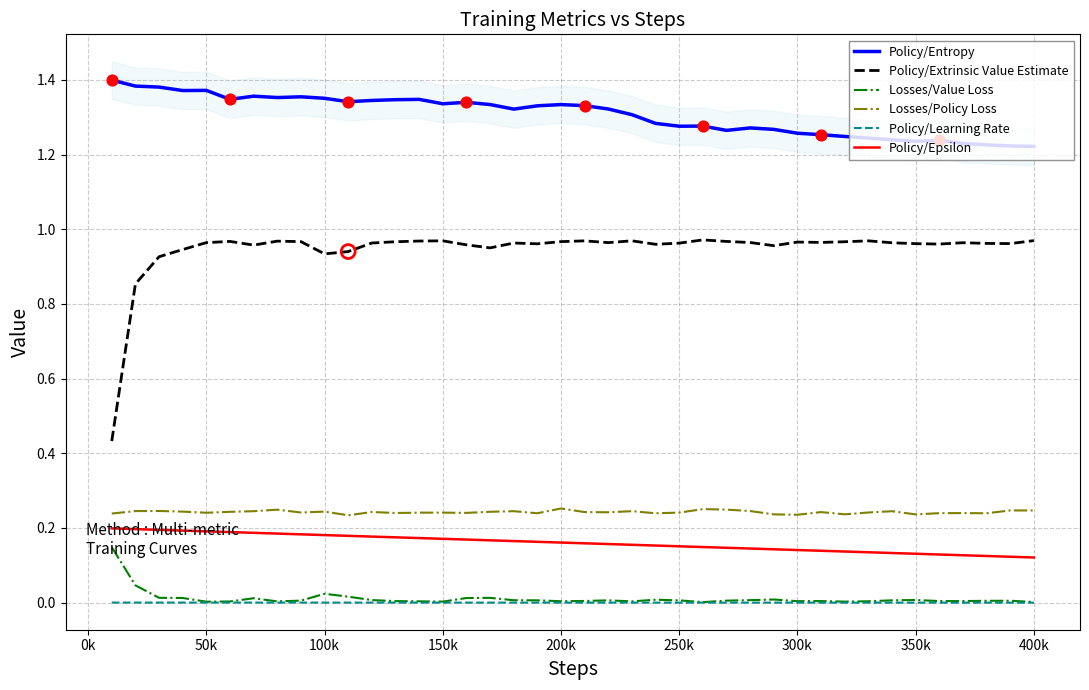

What are all the series names shown in the legend?

Policy/Entropy, Policy/Extrinsic Value Estimate, Losses/Value Loss, Losses/Policy Loss, Policy/Learning Rate, Policy/Epsilon